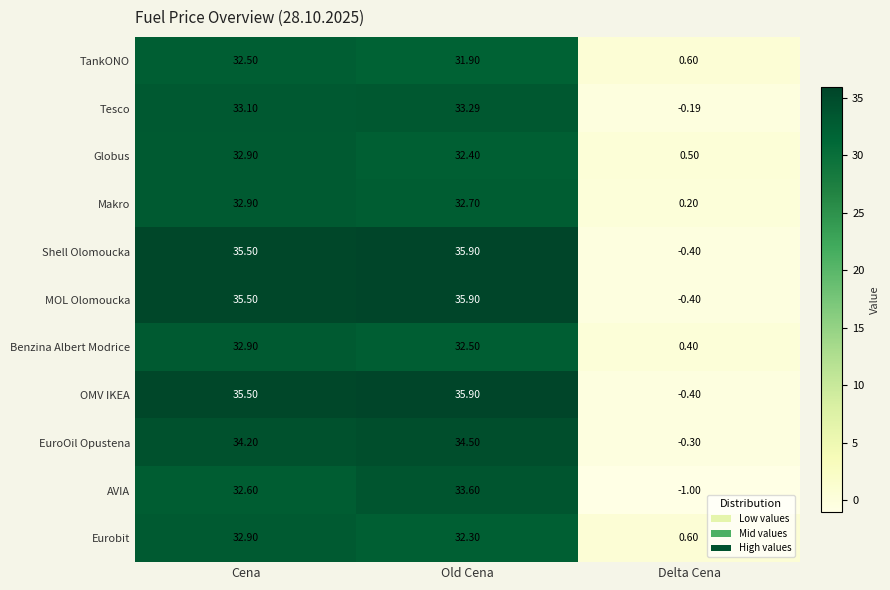

What is the smallest value displayed?

-1.0